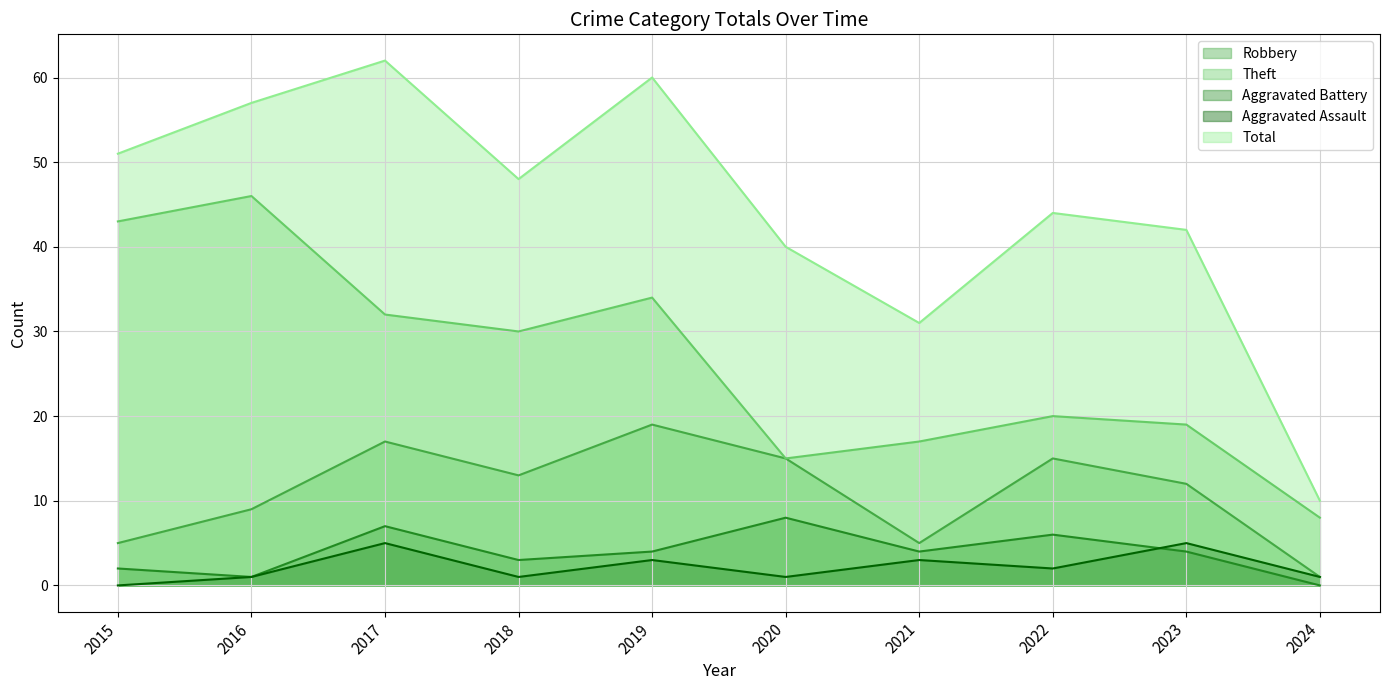

Where does the Theft series first go above 30?

2015